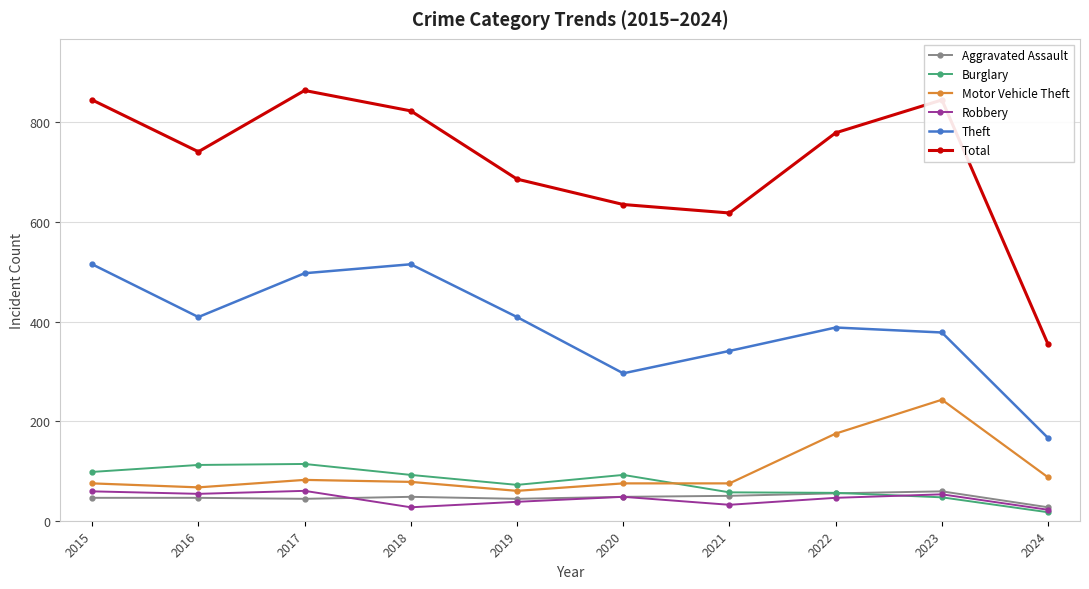

Which series changed the most between 2015 and 2024?

Total